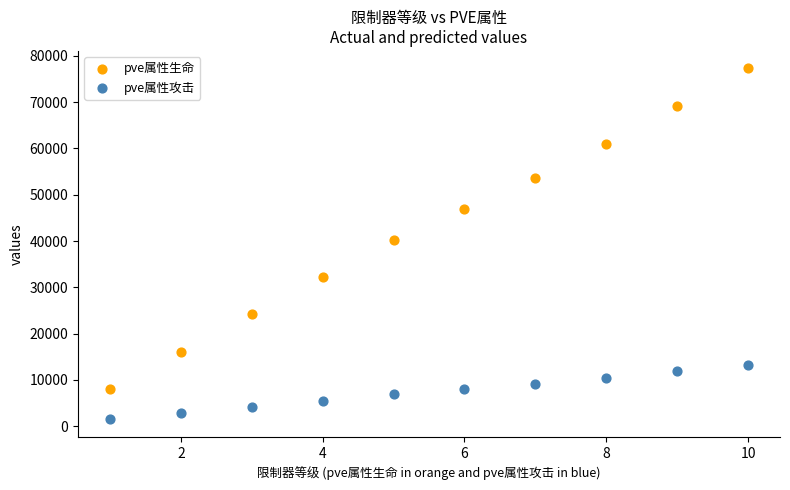

Which series contains the lowest Y value?

pve属性攻击